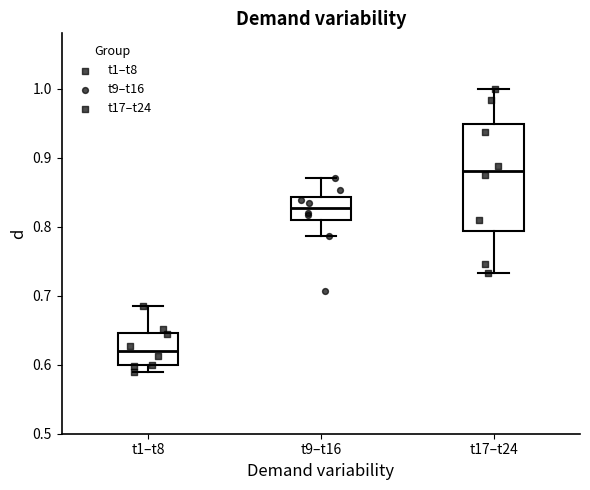

Which box has the highest median line?

t17–t24